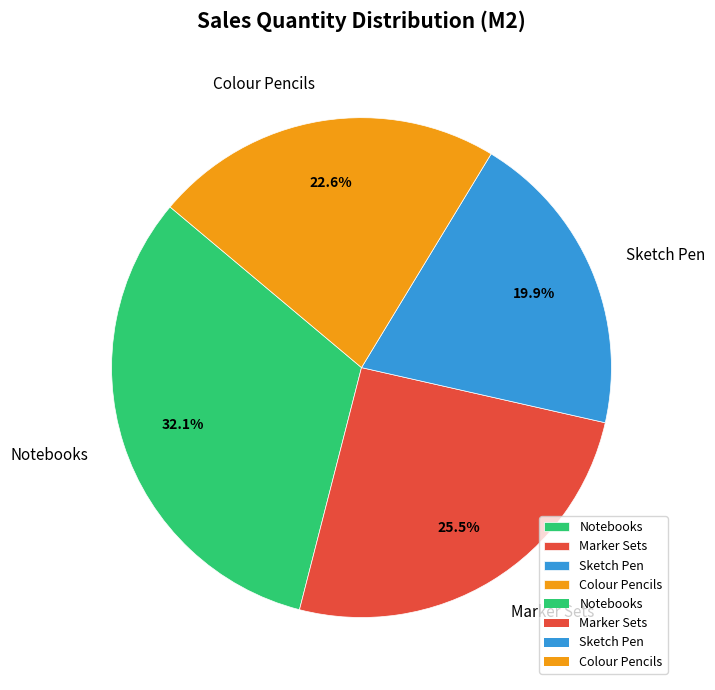

Does any single category account for the majority?

No